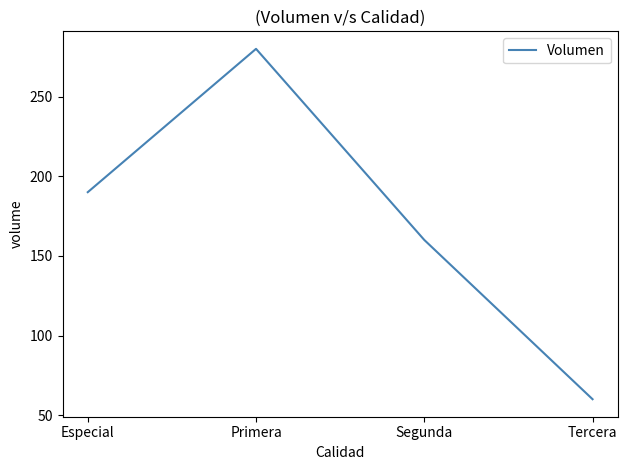

Where is the first local maximum?

Primera